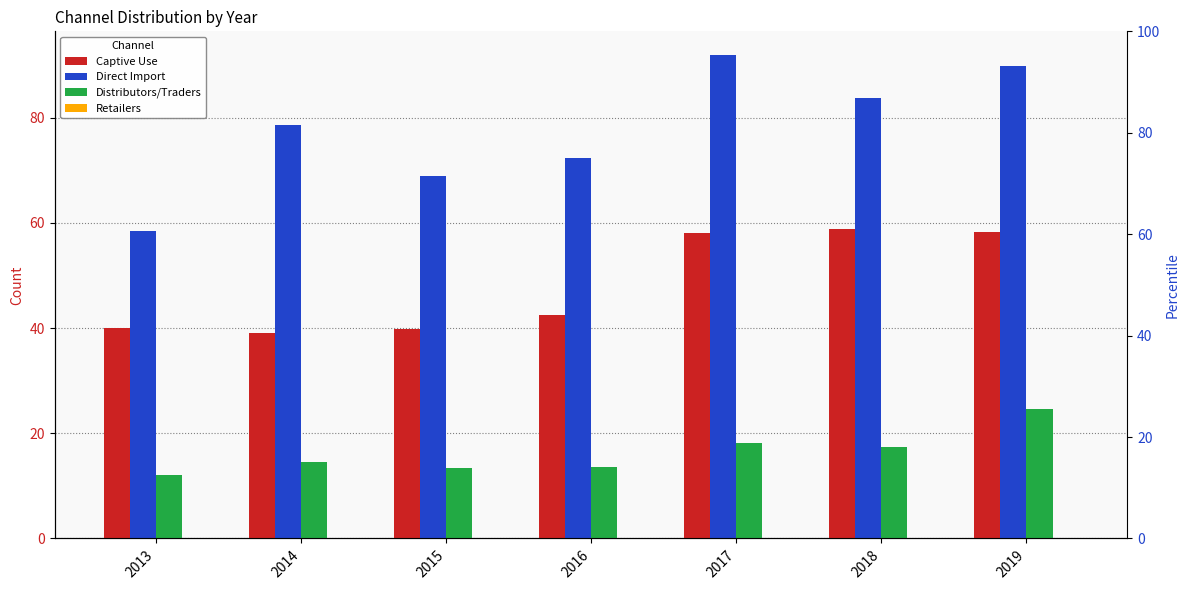

What is the value of the Captive Use bar at the 7th from the left?

58.3